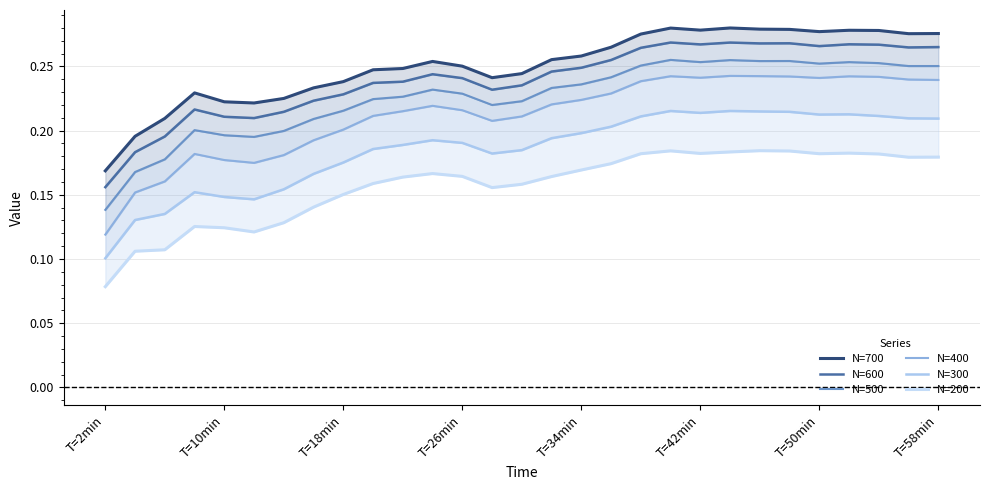

True or false: N=400 and N=300 cross at least once.

False